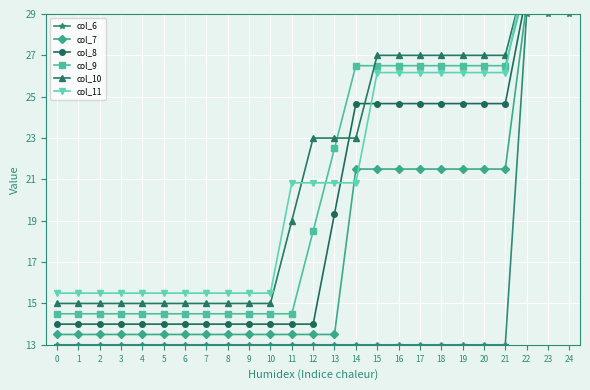

True or false: col_10 has more than 0 points higher than both neighbors.

False